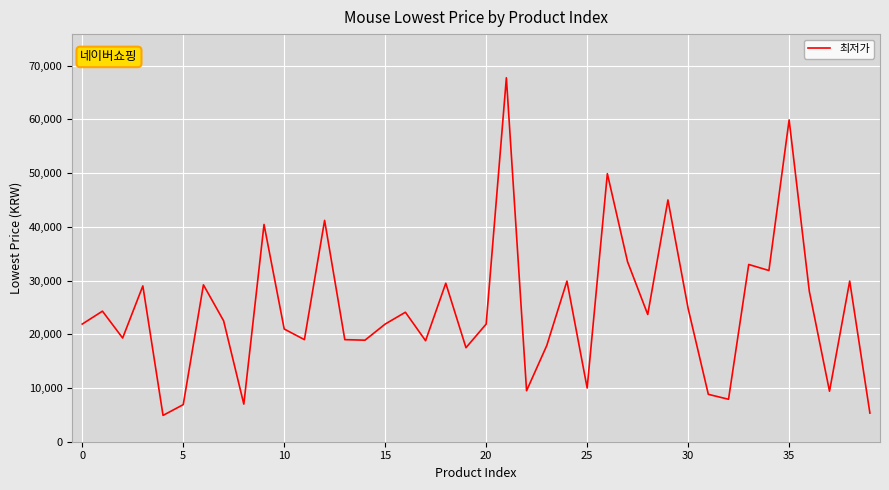

How many distinct data groups are displayed?

1